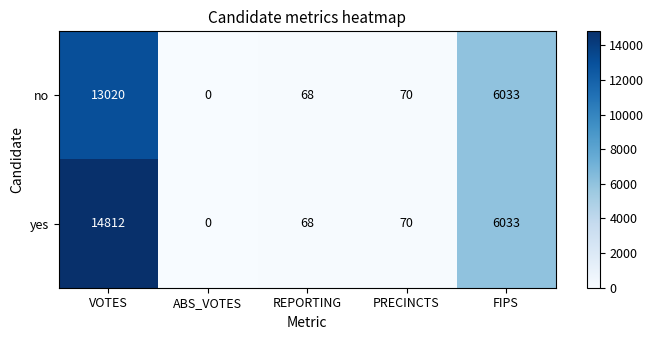

At which category is the sum across all series the highest?

VOTES